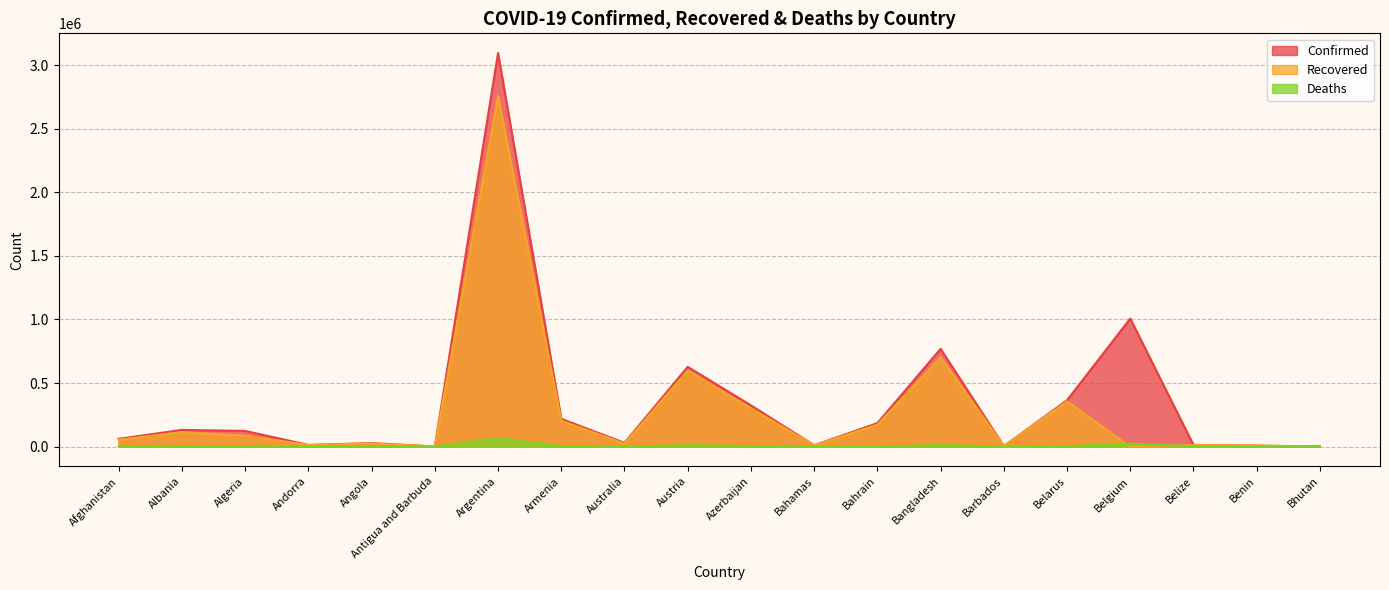

Reading left to right, extract all data points from this chart.

Confirmed: Afghanistan=61162	Albania=131510	Algeria=123473	Andorra=13363	Angola=27921	Antigua and Barbuda=1232	Argentina=3095582	Armenia=218681	Australia=29896	Austria=627484	Azerbaijan=324685	Bahamas=10711	Bahrain=184697	Bangladesh=769160	Barbados=3929	Belarus=364951	Belgium=1007264	Belize=12682	Benin=7884	Bhutan=1161
Recovered: Afghanistan=53961	Albania=114362	Algeria=86007	Andorra=12900	Angola=24503	Antigua and Barbuda=1014	Argentina=2757230	Armenia=203307	Australia=23397	Austria=597922	Azerbaijan=301006	Bahamas=9733	Bahrain=172006	Bangladesh=702163	Barbados=3831	Belarus=355531	Belgium=0	Belize=12273	Benin=7652	Bhutan=1028
Deaths: Afghanistan=2664	Albania=2406	Algeria=3307	Andorra=127	Angola=622	Antigua and Barbuda=32	Argentina=66263	Armenia=4209	Australia=910	Austria=10333	Azerbaijan=4635	Bahamas=211	Bahrain=670	Bangladesh=11796	Barbados=45	Belarus=2602	Belgium=24444	Belize=323	Benin=100	Bhutan=1